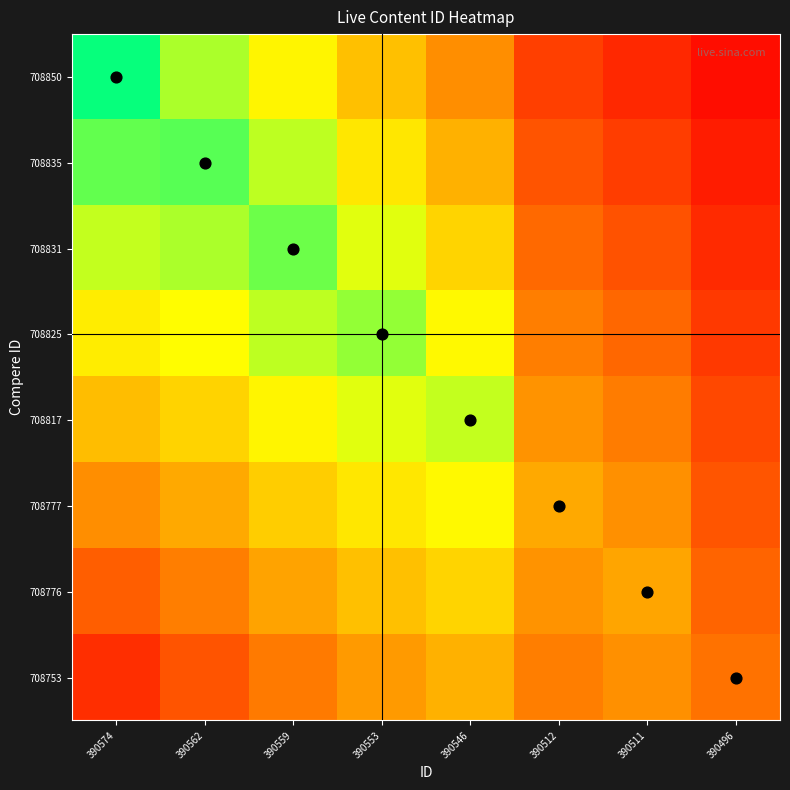

How many data points does each series have?

8